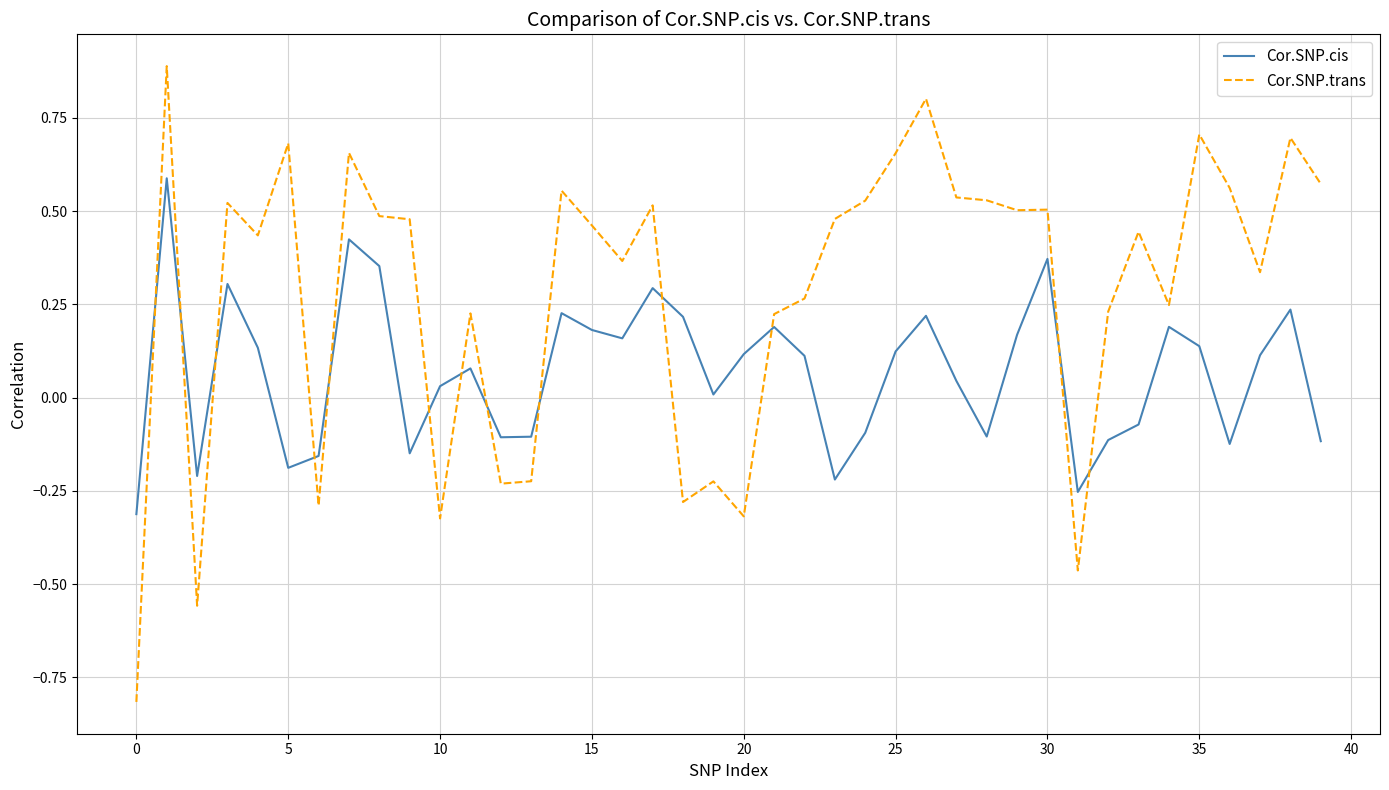

What is the greatest value displayed?

0.9